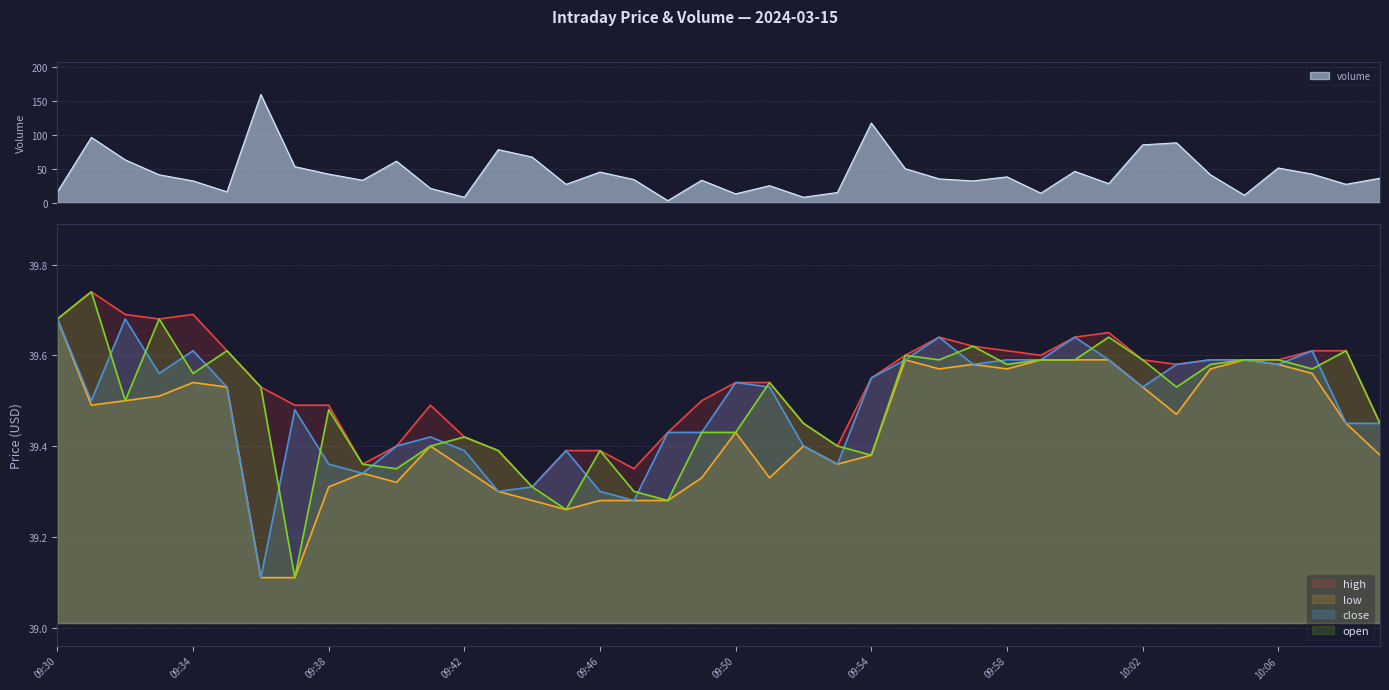

Which series has the largest total across all categories?

high